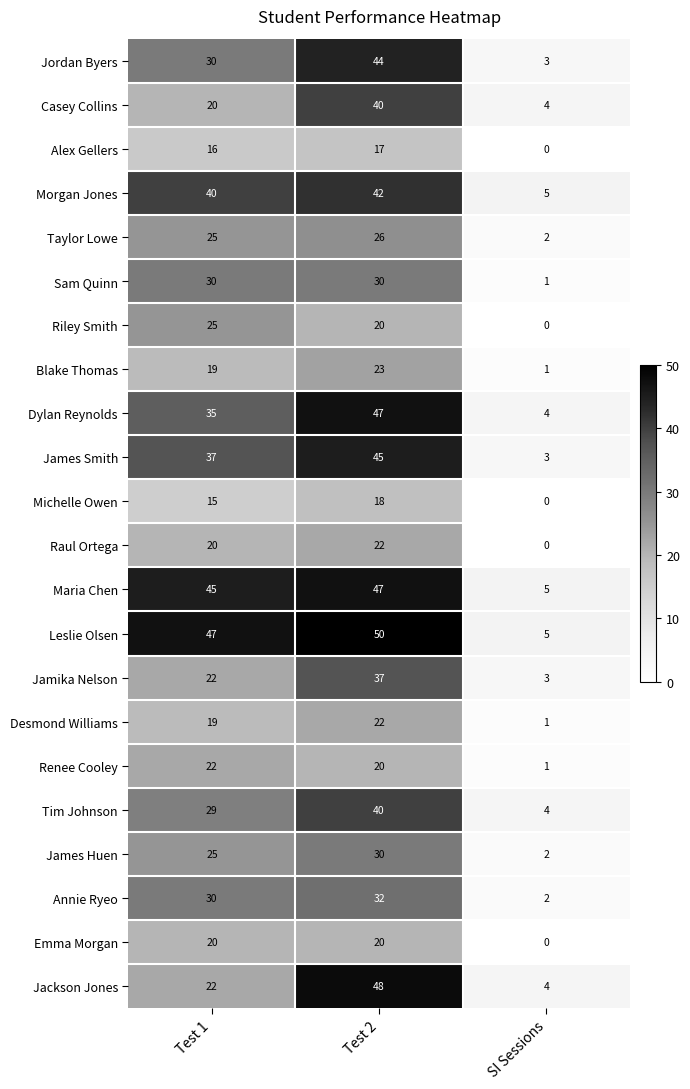

What is the average value of the Jackson Jones series?

25